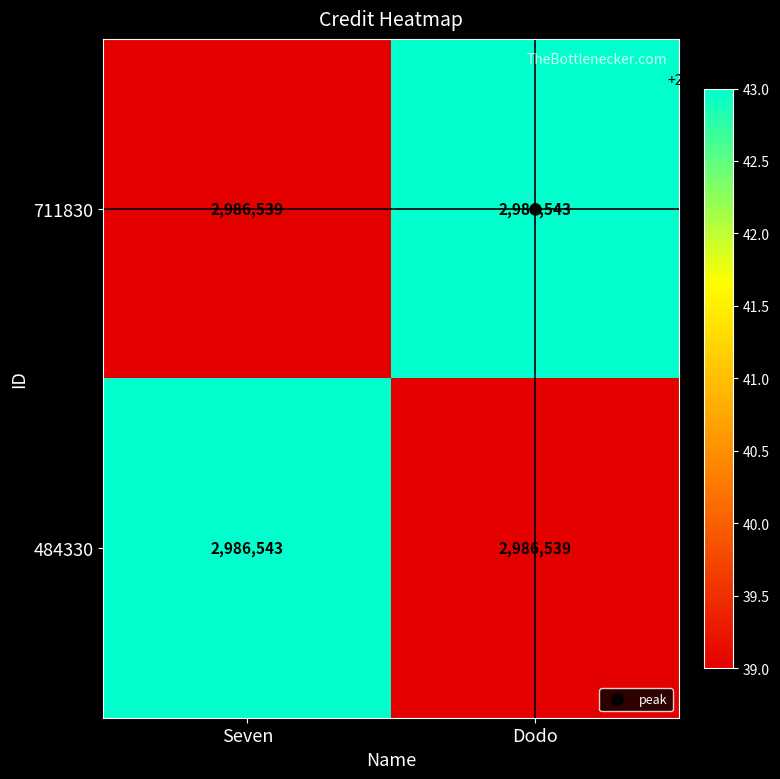

At which label does 711830 reach its minimum?

Seven